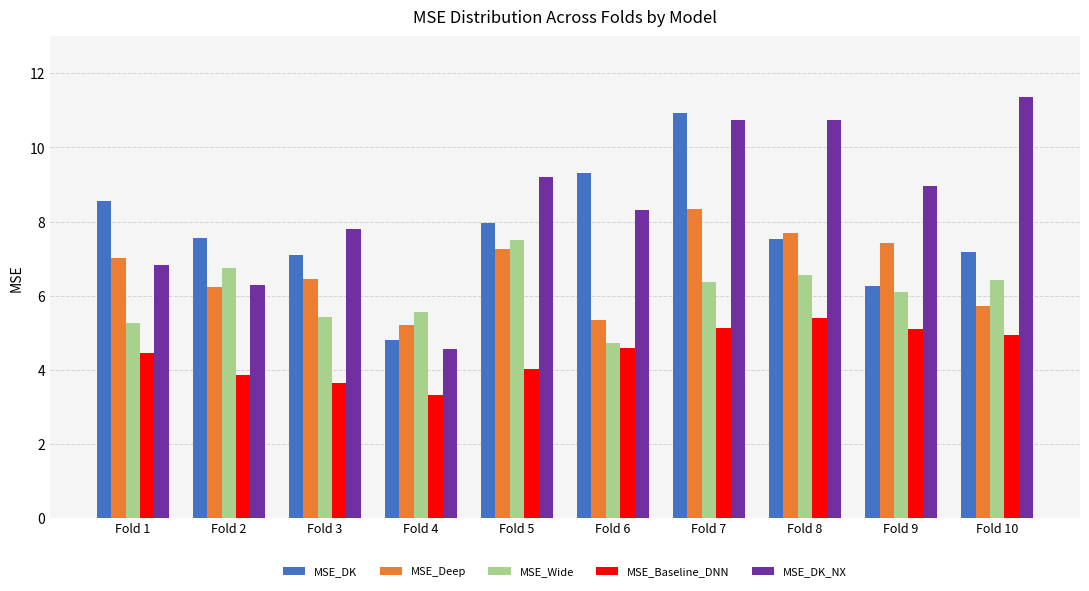

At how many categories does at least one series exceed 3?

10